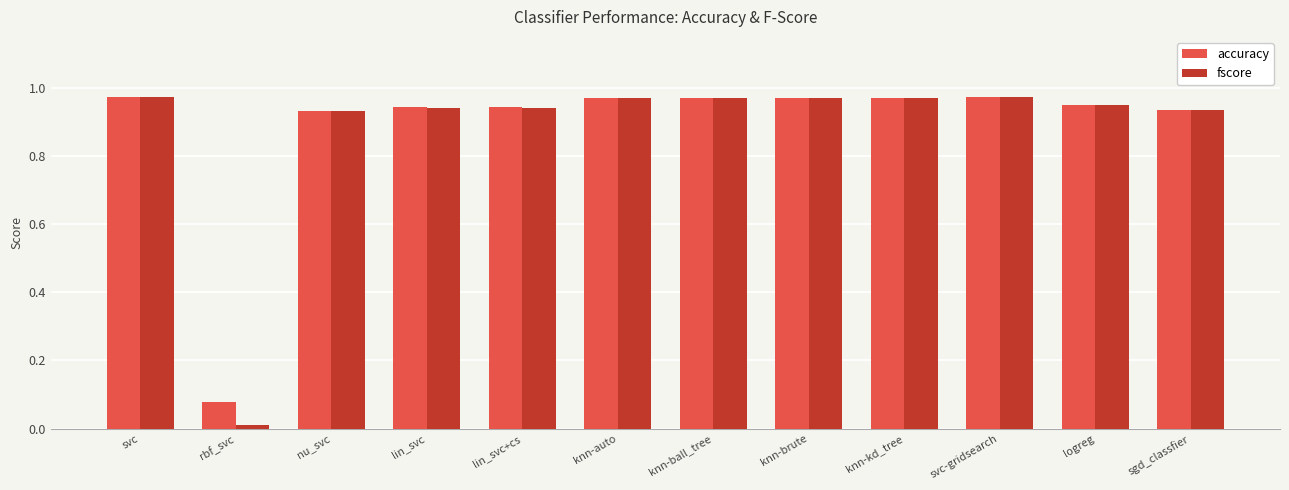

What is the total value across all series at svc-gridsearch?

1.9